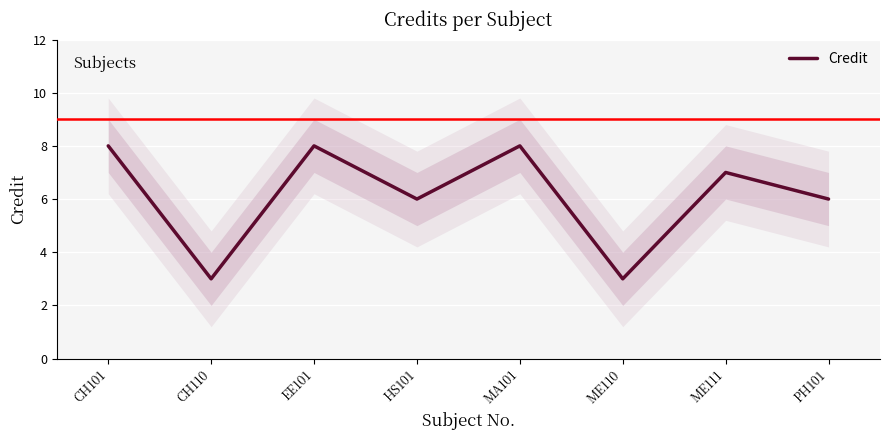

What is the sum of the values at PH101 and HS101?

12